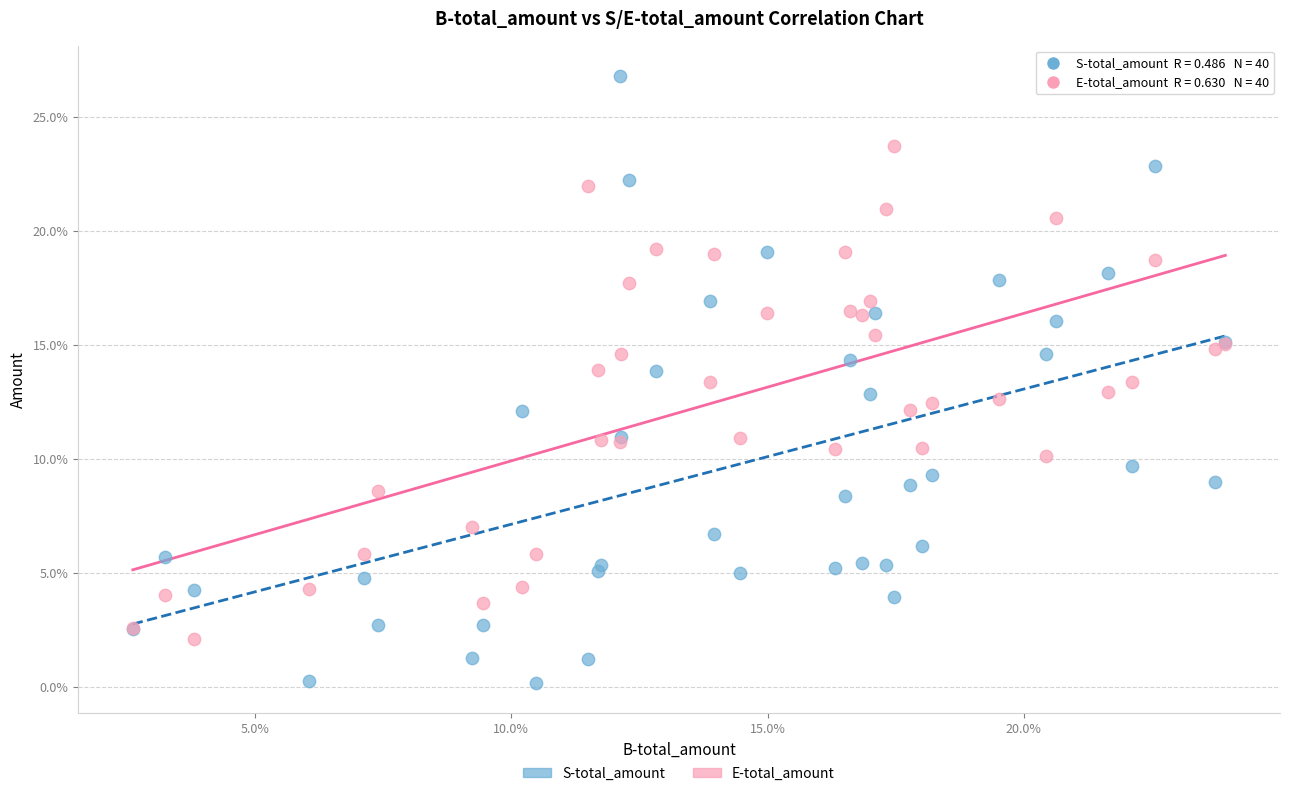

What are all the series names shown in the legend?

S-total_amount, E-total_amount